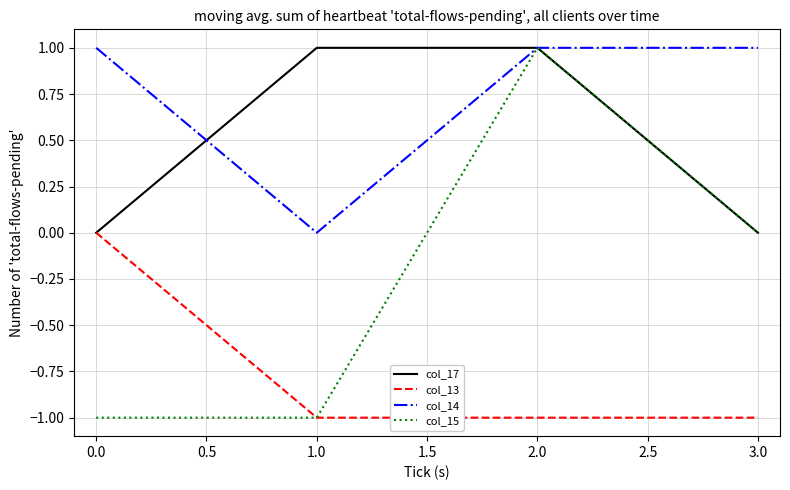

Which series has the largest total across all categories?

col_14